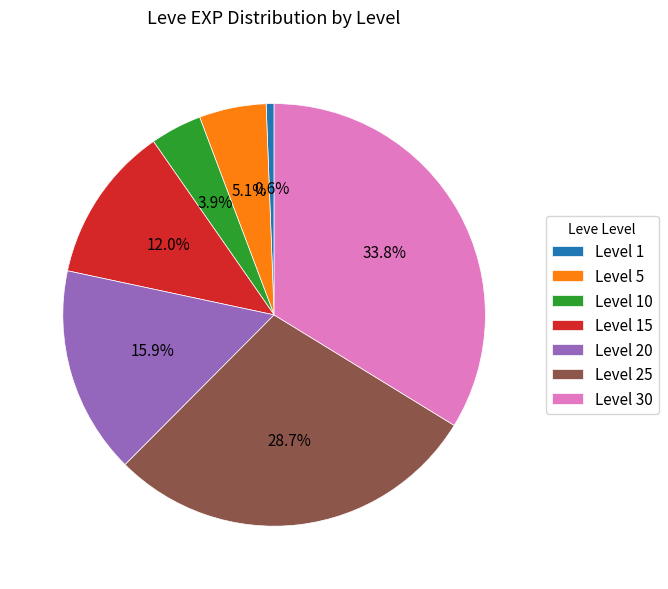

What is the total percentage of Level 25 and Level 30?

62.5%